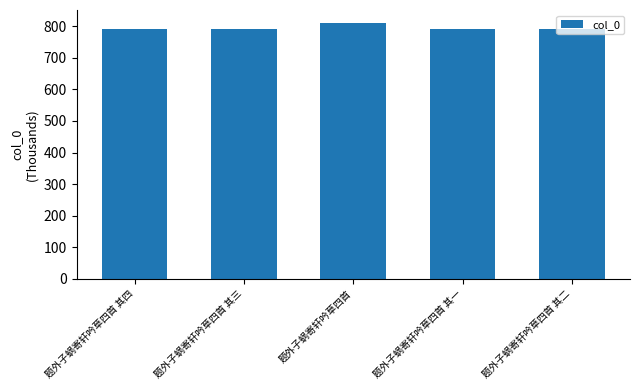

True or false: the data shows 440.7 at 题外子蜗寄轩吟草四首.

False